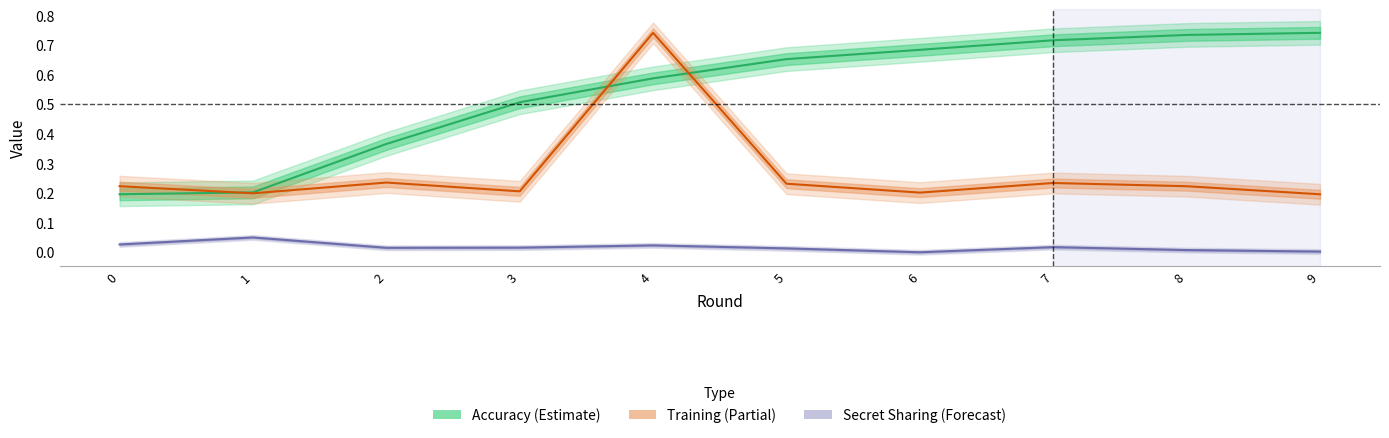

Reading left to right, what are all the values shown in this chart?

accuracy: 0=0.2	1=0.2	2=0.4	3=0.5	4=0.6	5=0.7	6=0.7	7=0.7	8=0.7	9=0.7
training: 0=0.2	1=0.2	2=0.2	3=0.2	4=0.7	5=0.2	6=0.2	7=0.2	8=0.2	9=0.2
secret_sharing: 0=0.0	1=0.1	2=0.0	3=0.0	4=0.0	5=0.0	6=0.0	7=0.0	8=0.0	9=0.0